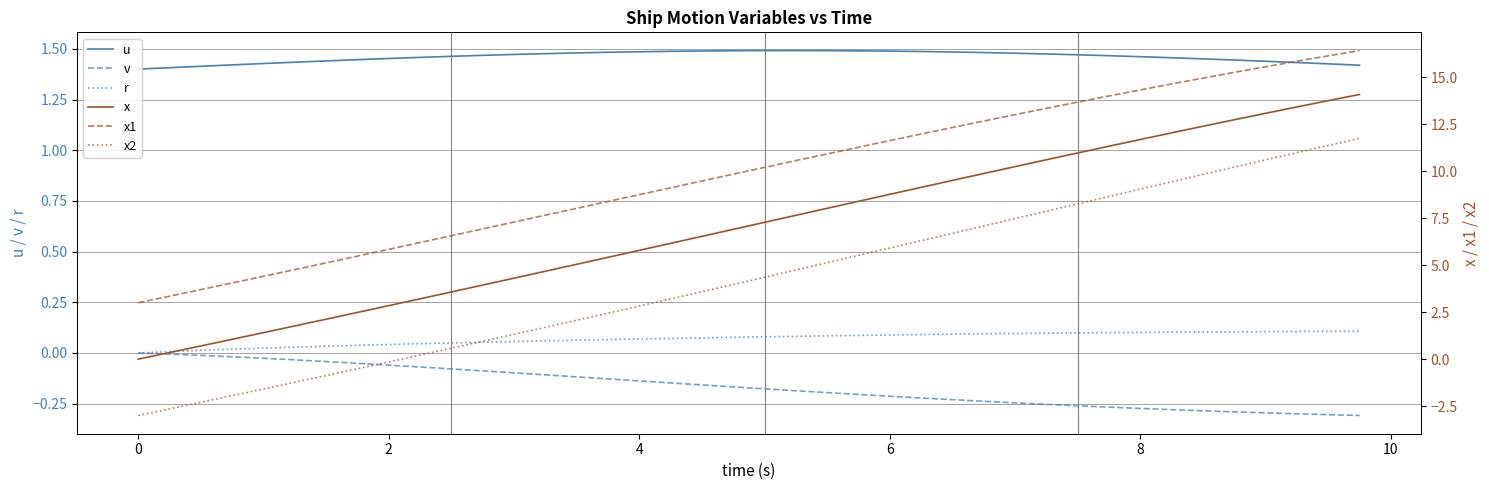

The v series shows 0.0 at 0. True or false?

True